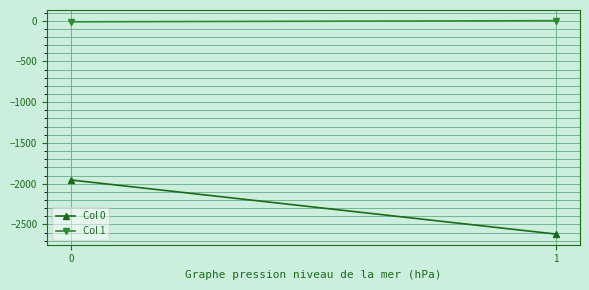

Reading right to left, extract all data points from this chart.

Col 0: -2618	-1955
Col 1: 0	-14